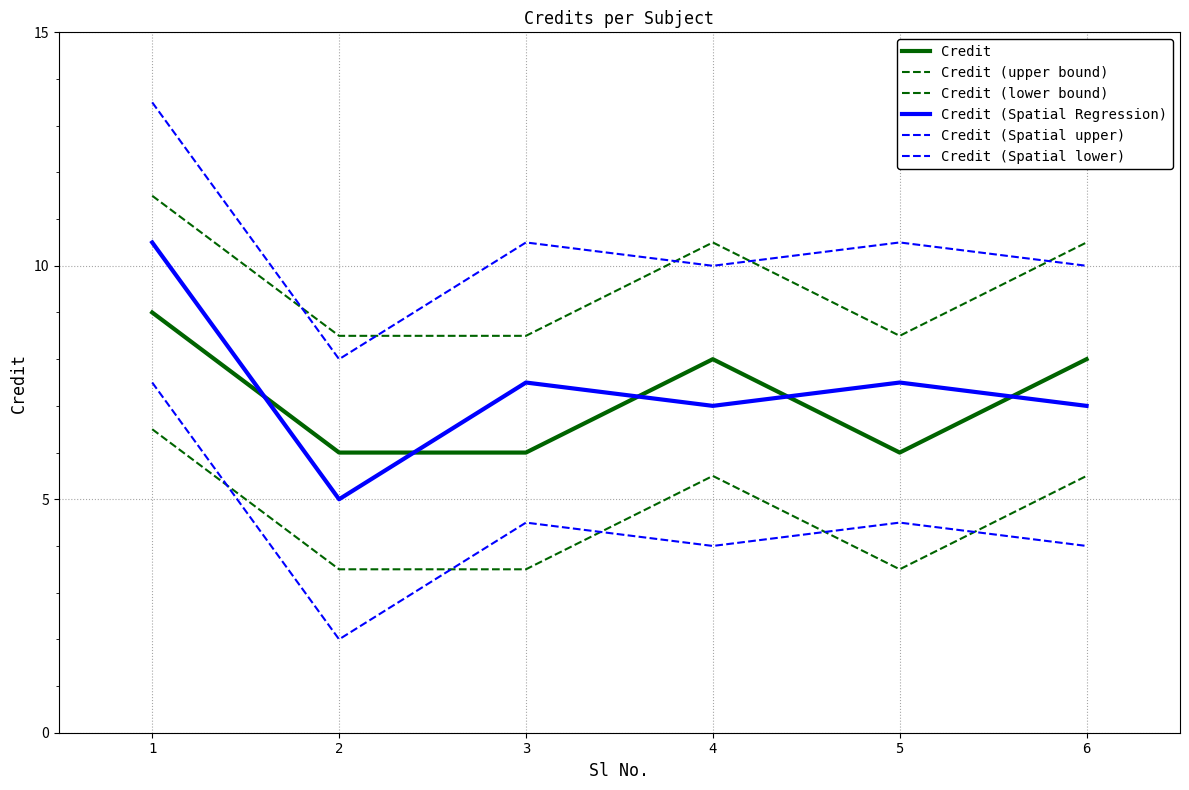

Which category has the lowest value in the Credit (Spatial lower) series?

2